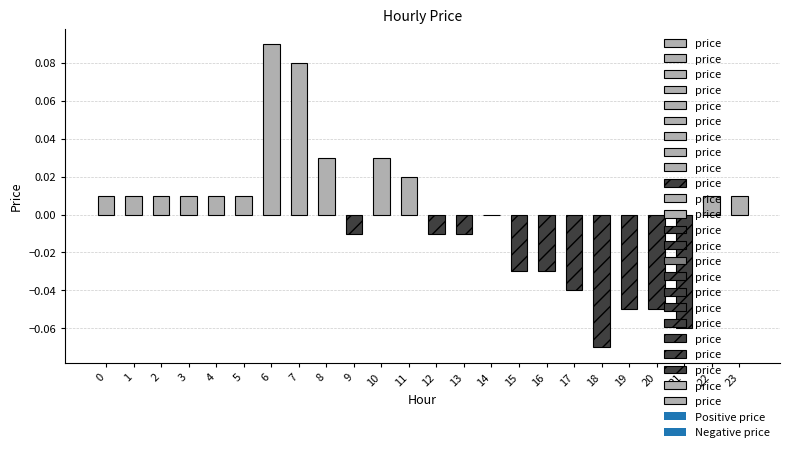

Rank the categories by value from highest to lowest.

6, 7, 8, 10, 11, 0, 1, 2, 3, 4, 5, 22, 23, 14, 9, 12, 13, 15, 16, 17, 19, 20, 21, 18